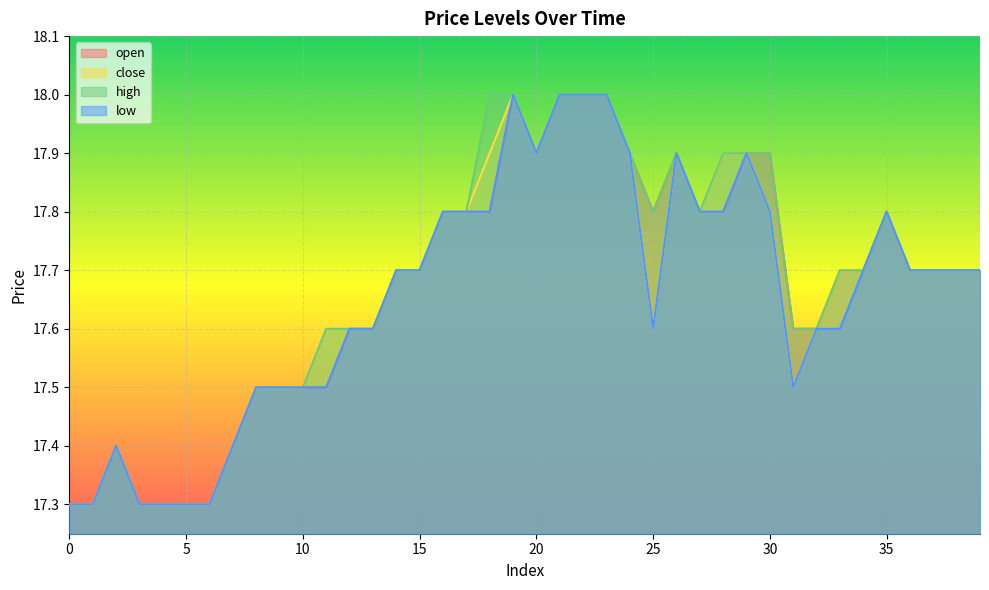

Count the number of categories in the chart.

40